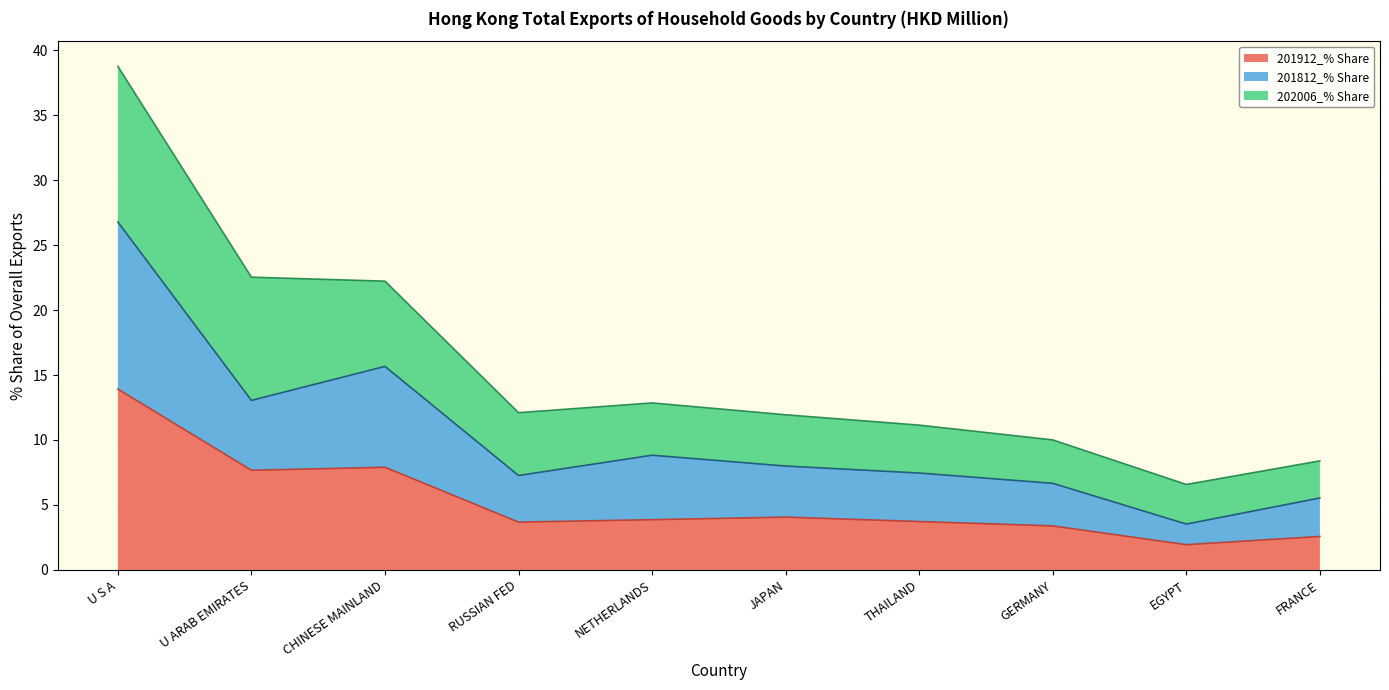

True or false: 201912_% Share has a value of 13.9 at U S A.

True